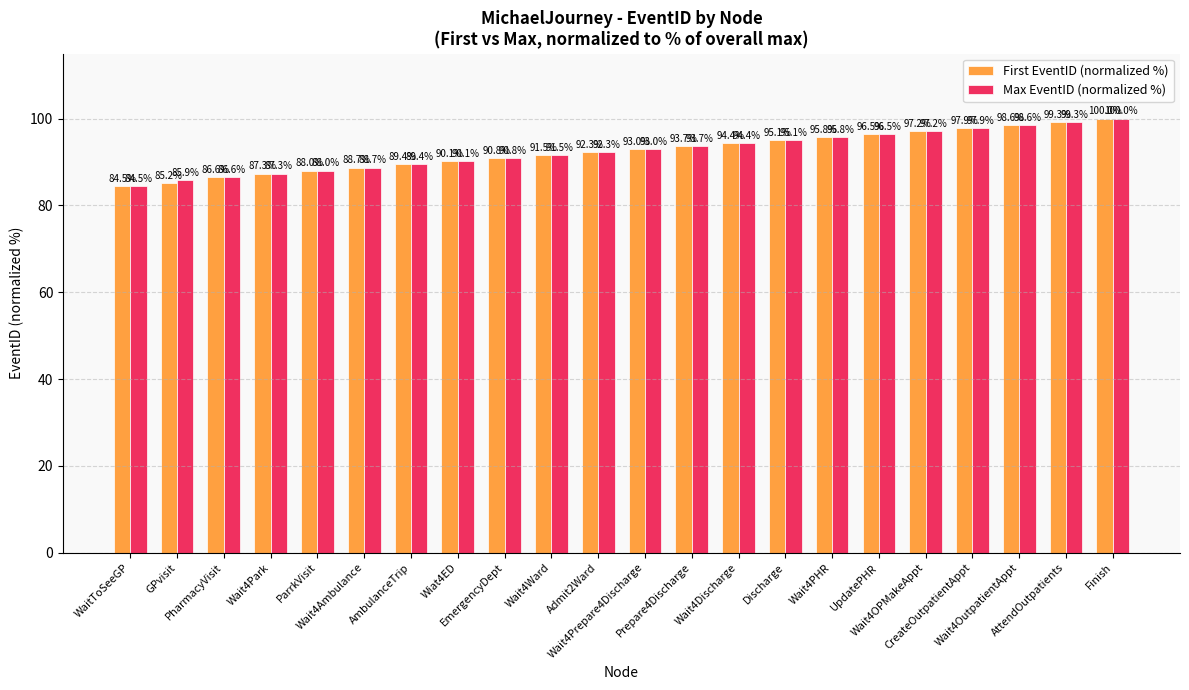

What is the difference between the maximum and minimum values in the First EventID (normalized %) series?

15.5